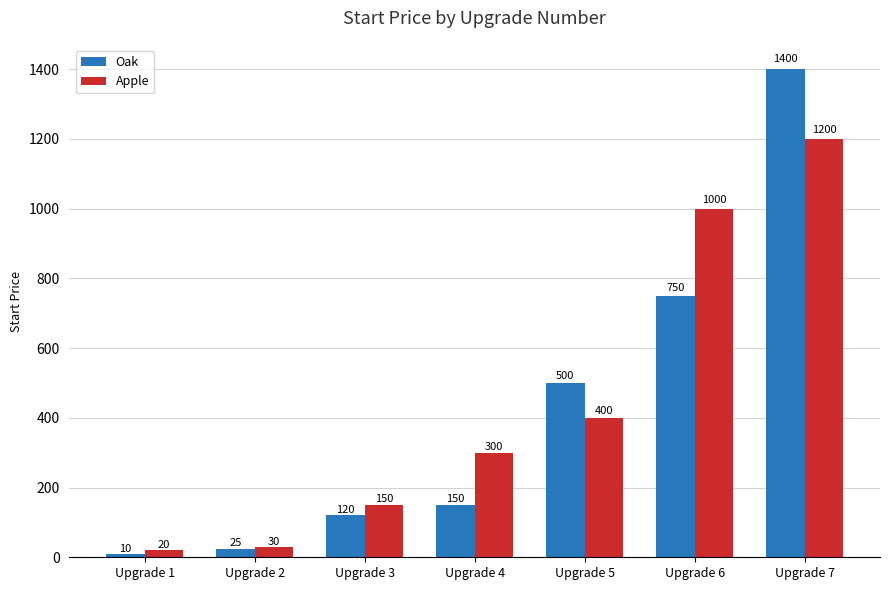

Reading left to right, extract all data points from this chart.

Oak: 10	25	120	150	500	750	1400
Apple: 20	30	150	300	400	1000	1200